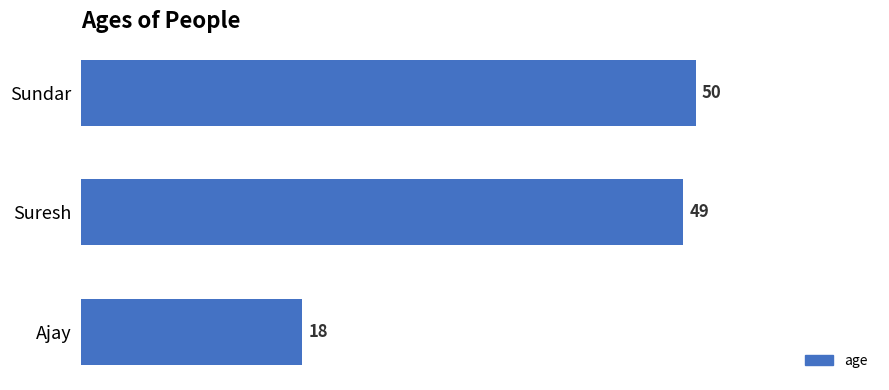

Reading top to bottom, extract all data points from this chart.

50	49	18